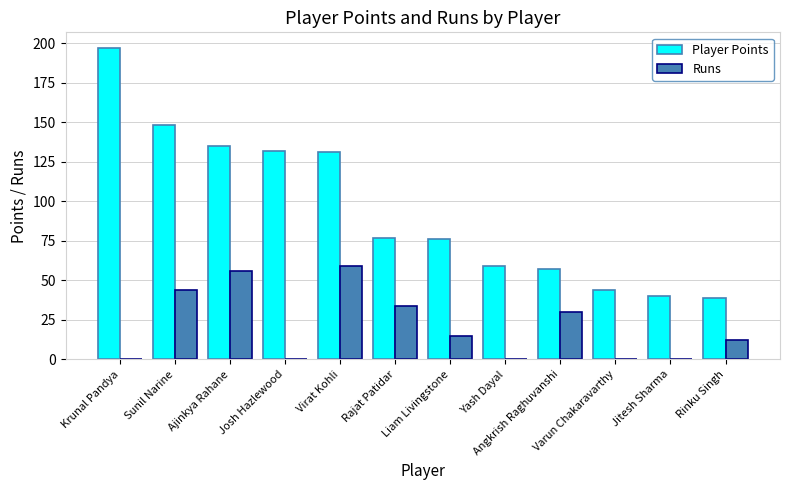

Is it true that Runs equals 44 at Sunil Narine?

True